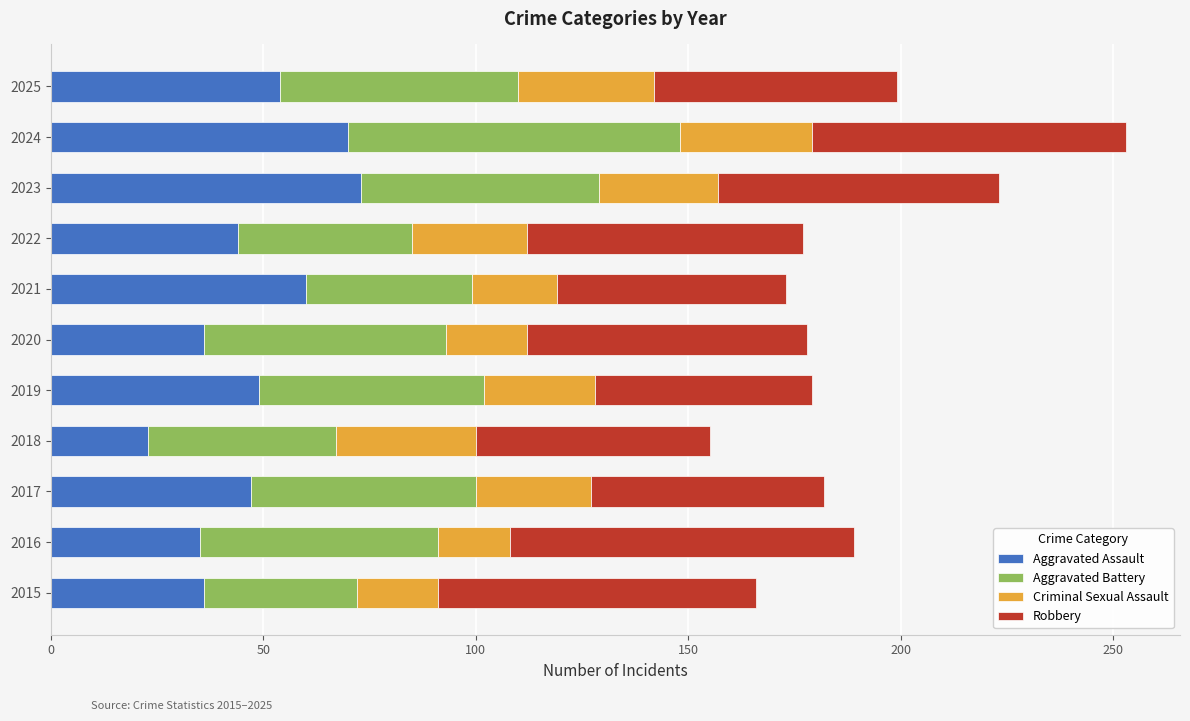

What is the minimum value for Aggravated Assault?

23